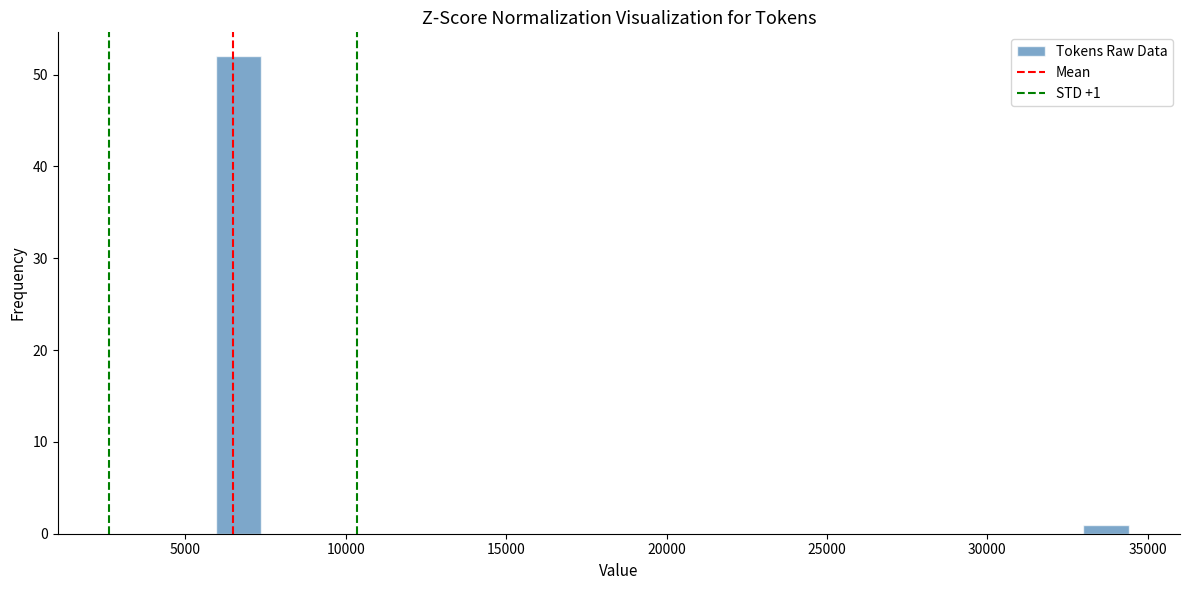

Around what value on the x-axis is the tallest bar? Give the approximate position of its centre, as read against the axis.

6500